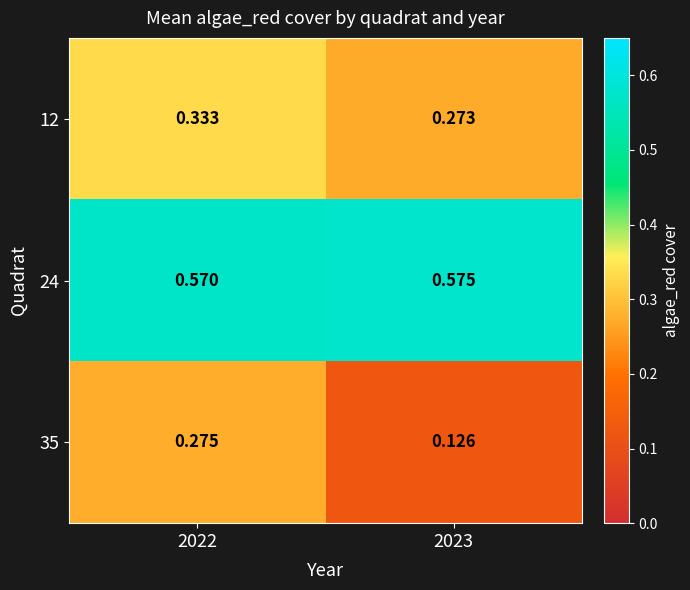

Is the value of 35 at 2022 greater than the value of 24 at 2023?

No